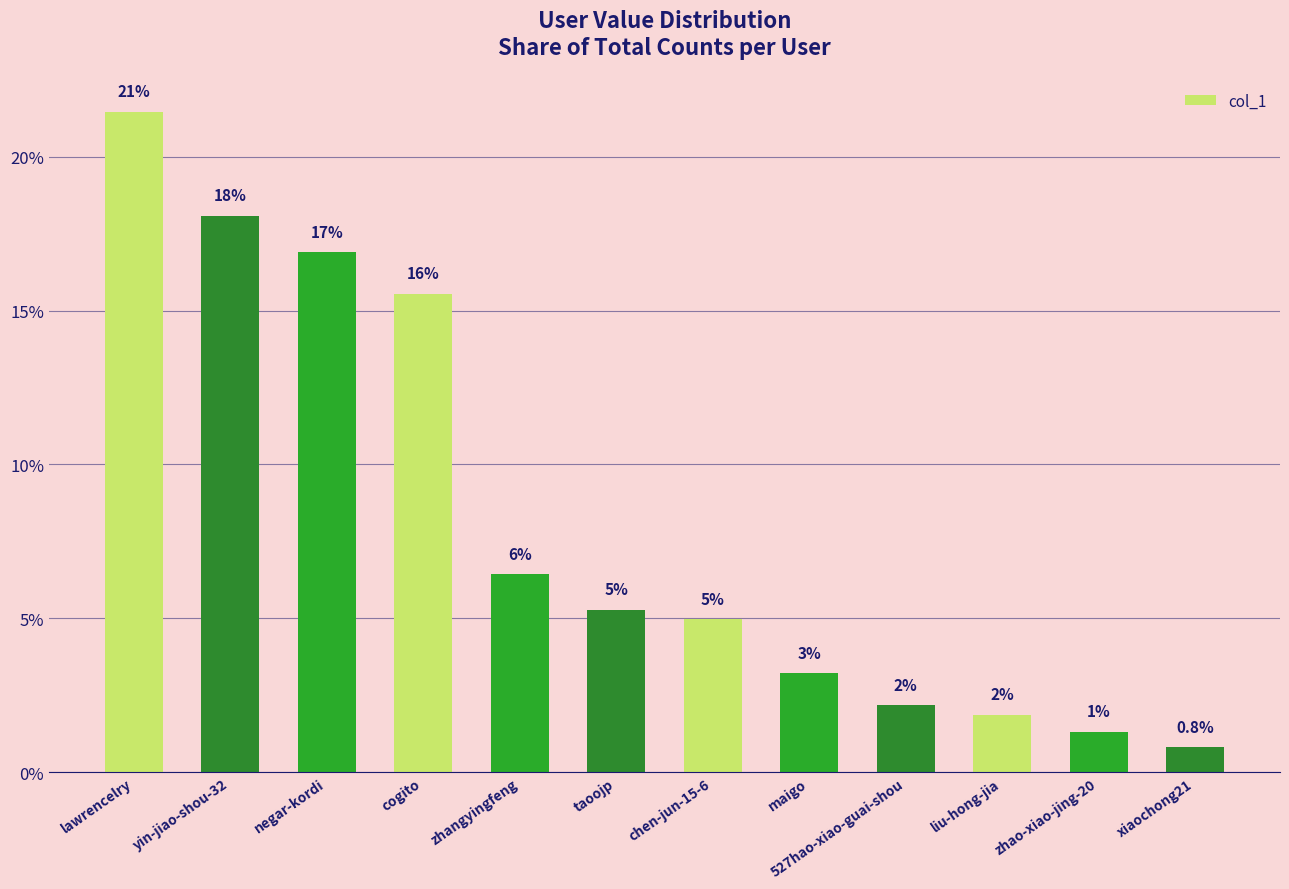

How many bars are there in total?

12